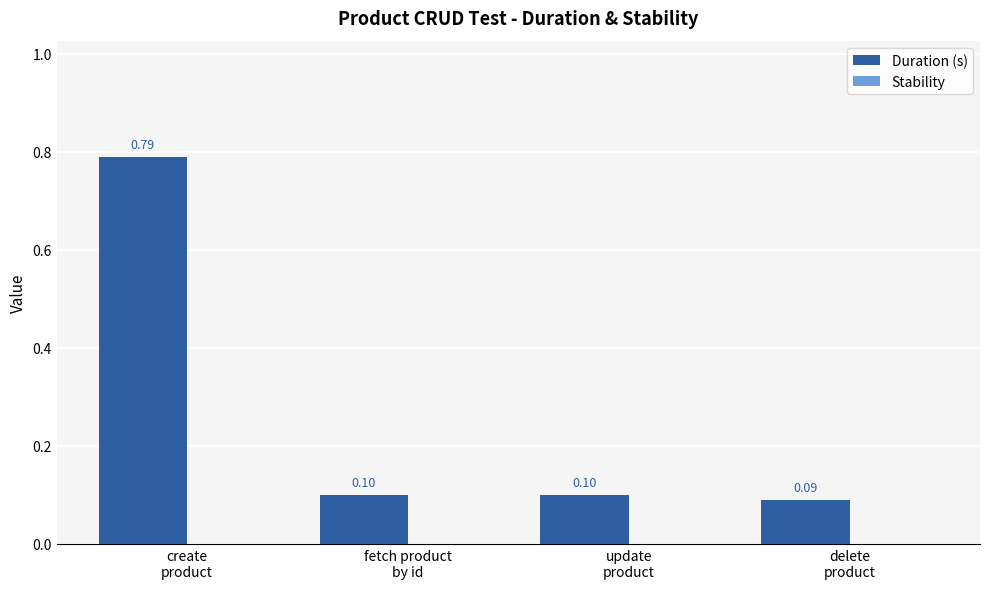

What is the difference between the maximum and second lowest values?

0.7